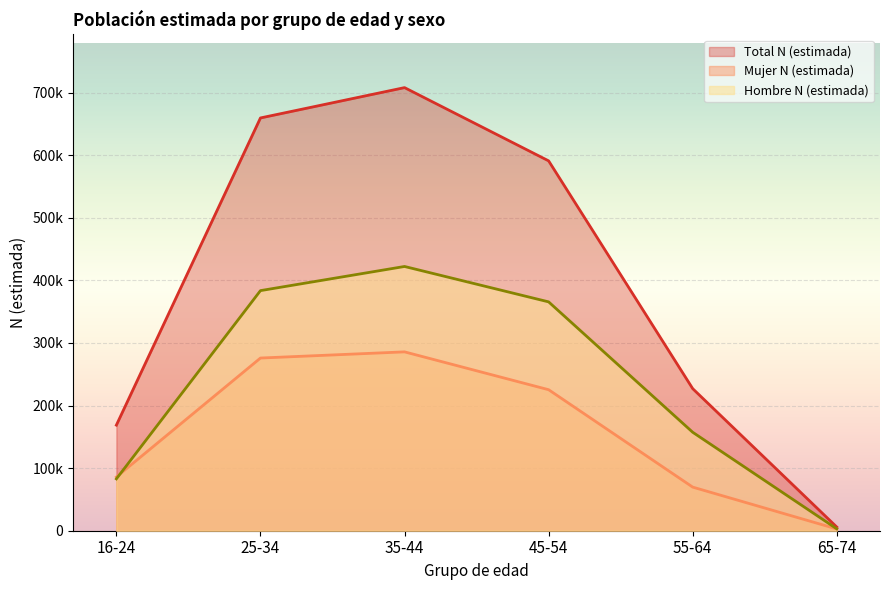

After their last crossing, which series has the higher values: Mujer N (estimada) or Hombre N (estimada)?

Hombre N (estimada)